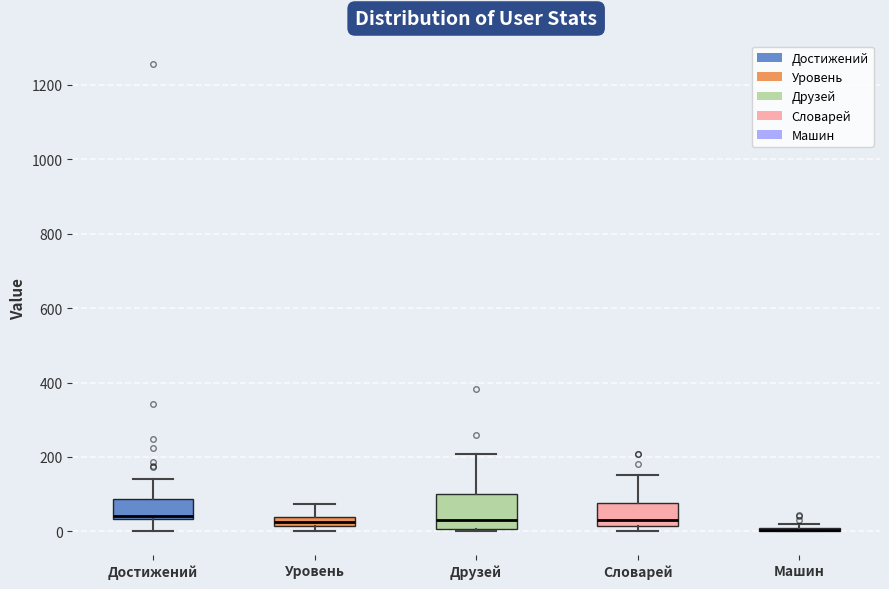

Comparing the boxes themselves (not the whiskers), which one is the tallest?

Друзей